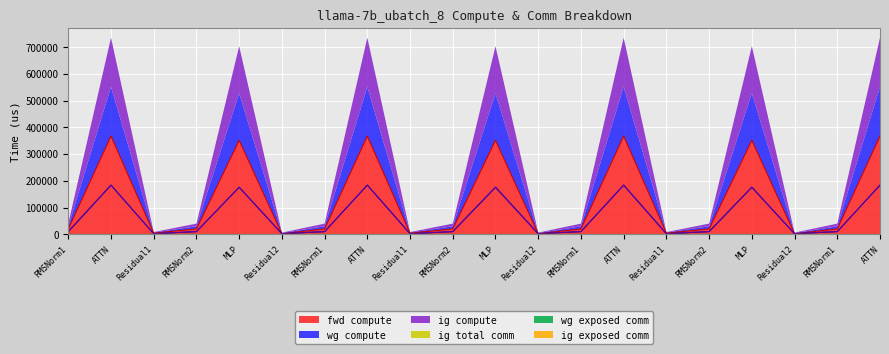

How many interior local valleys does the fwd compute series have?

6